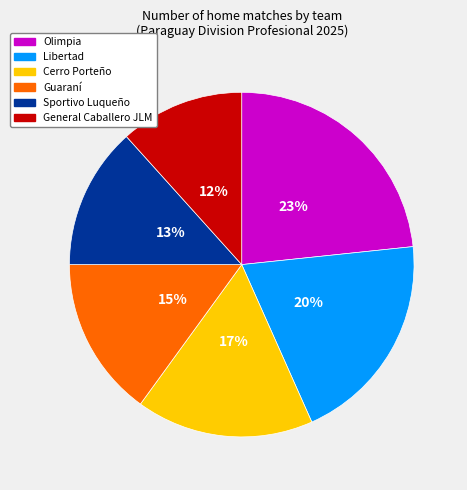

Is the sum of Guaraní and Sportivo Luqueño greater than half?

No